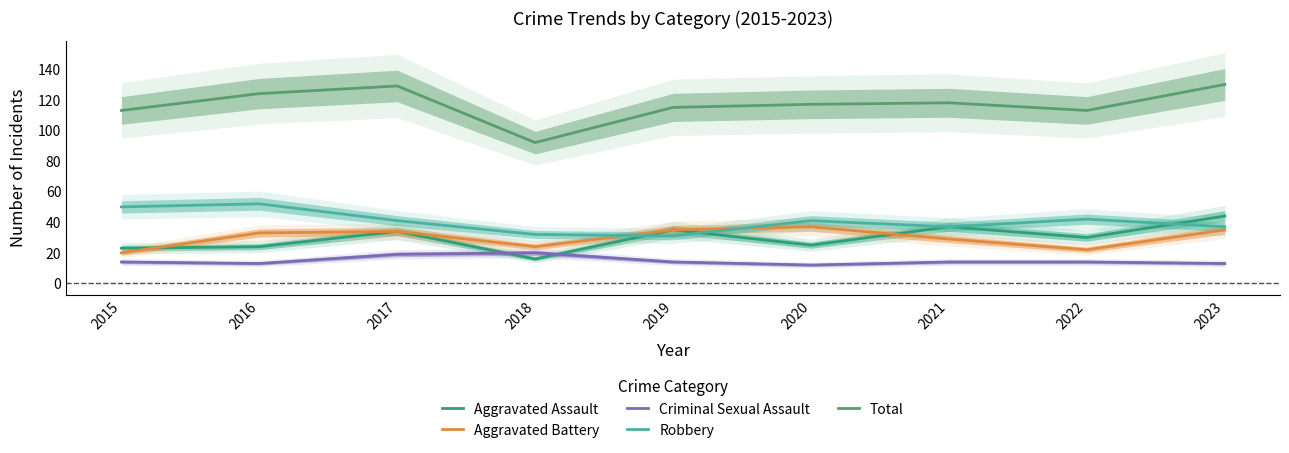

What is the value of the Robbery point at the 3rd from the left?

41